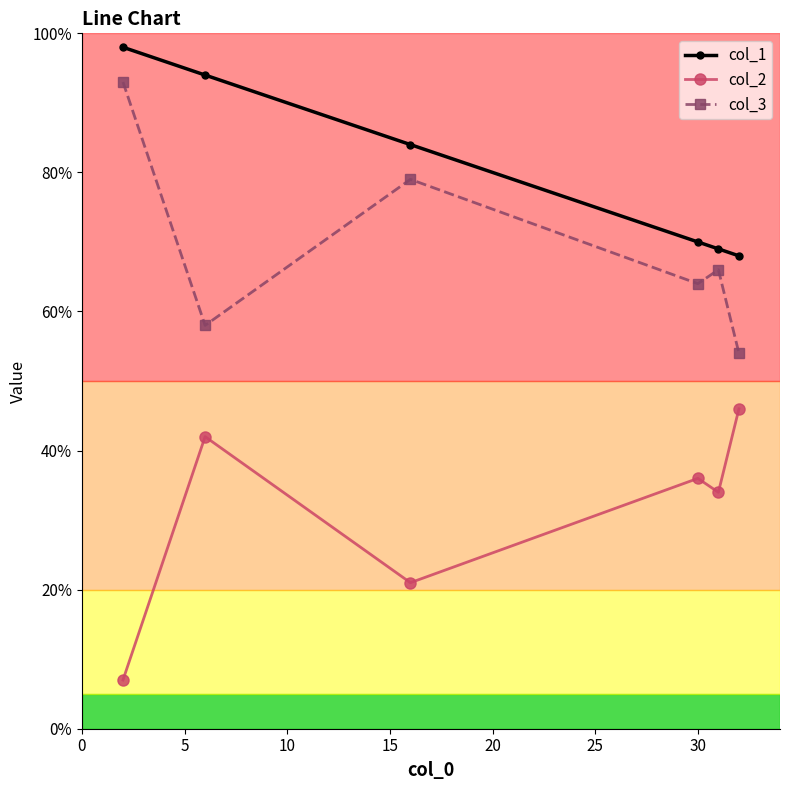

What is the difference between the second highest and second lowest values in the col_2 series?

21